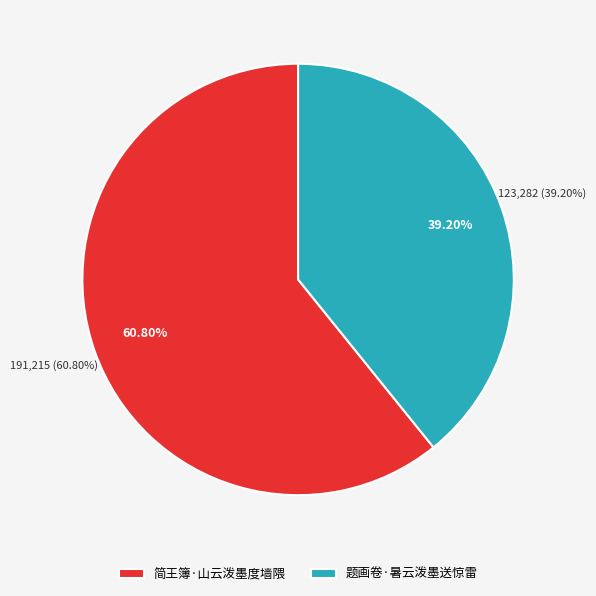

What is the change in value from 简王簿·山云泼墨度墙隈 to 题画卷·暑云泼墨送惊雷?

-67933